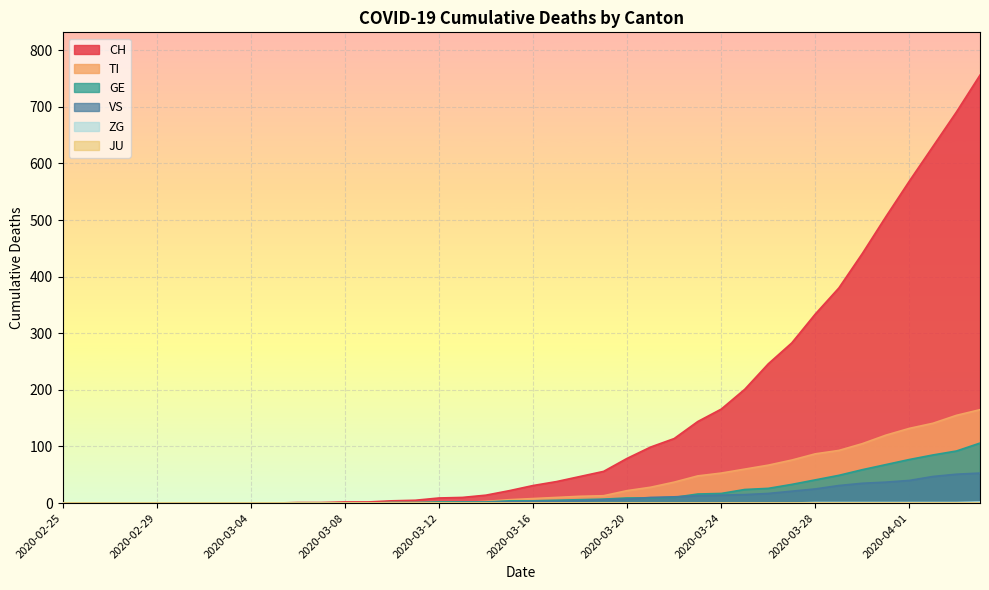

How many ZG values are between 0 and 1?

39